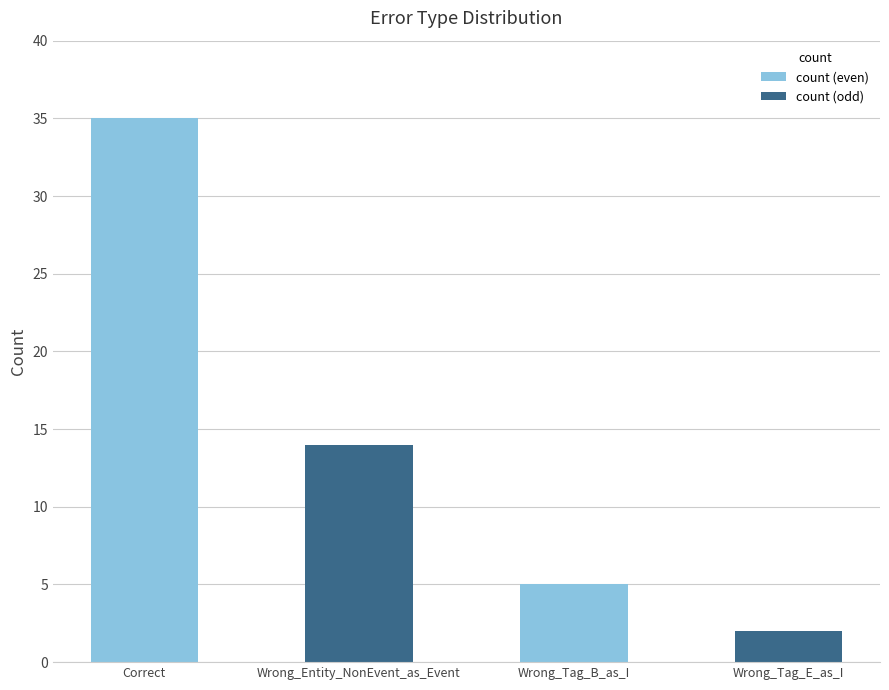

List the labels in order of value, smallest first.

Wrong_Tag_E_as_I, Wrong_Tag_B_as_I, Wrong_Entity_NonEvent_as_Event, Correct